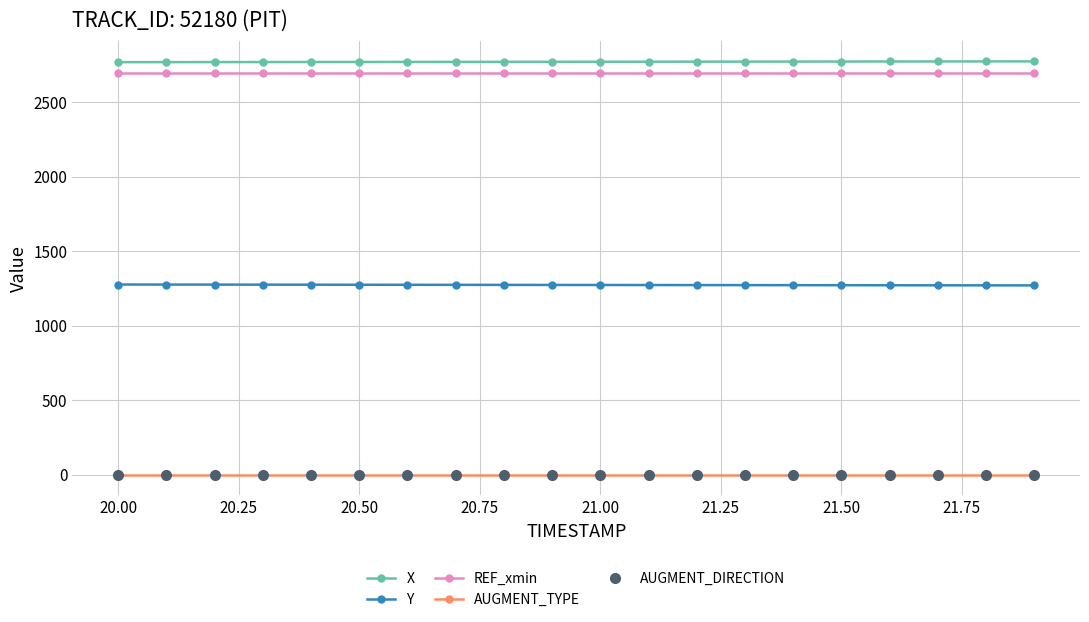

True or false: X and AUGMENT_TYPE intersect in this chart.

False